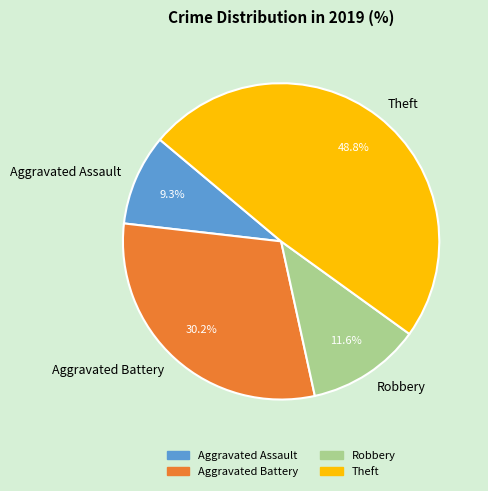

How many segments does this pie chart have?

4